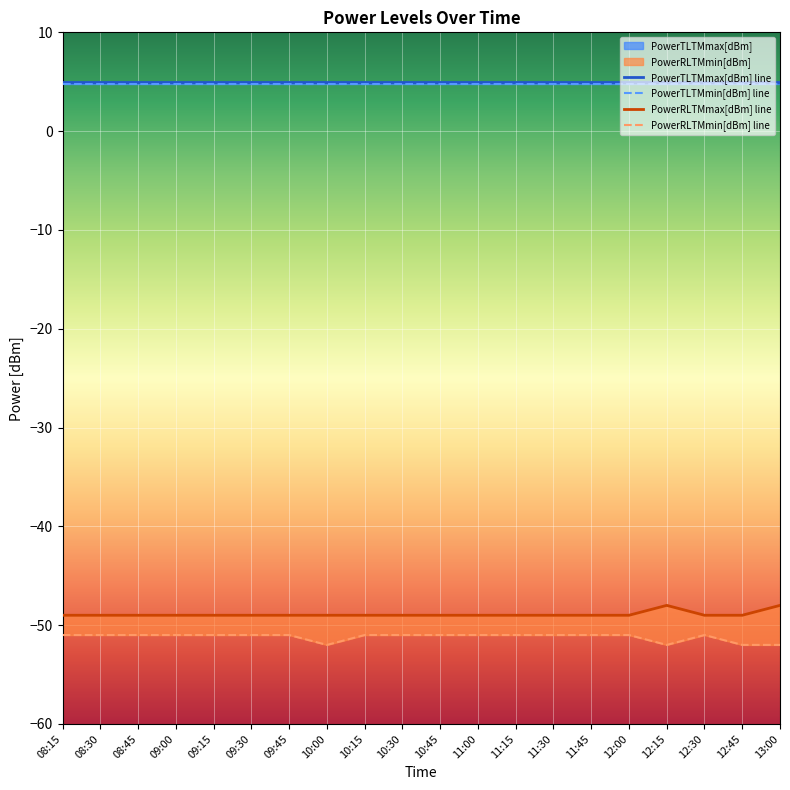

At how many categories does at least one series exceed -51?

20